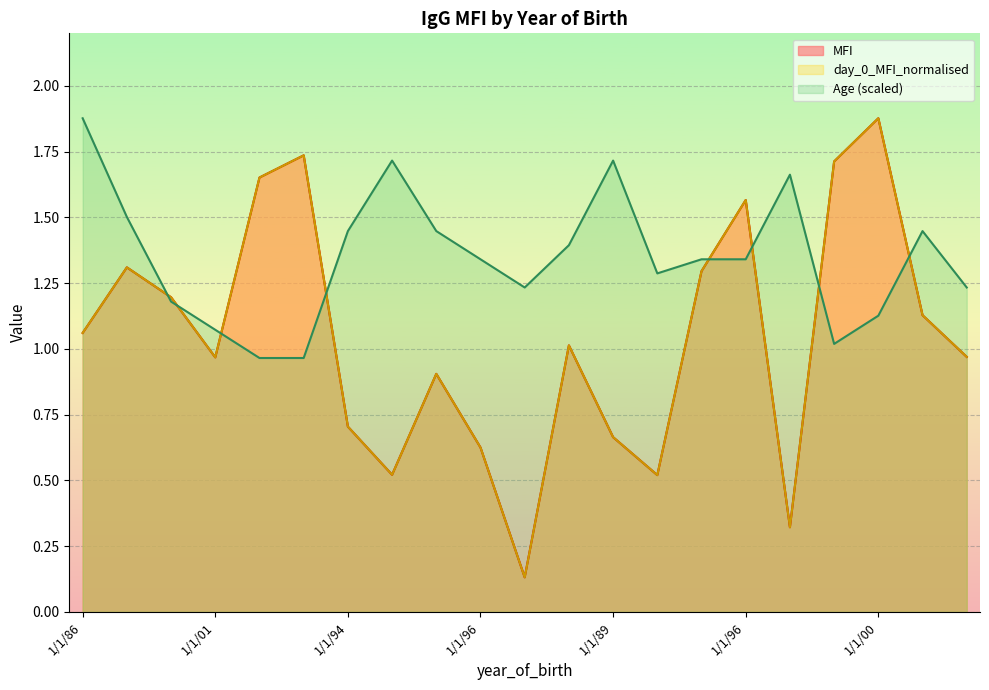

In MFI, how many points are lower than both neighbors (excluding endpoints)?

5